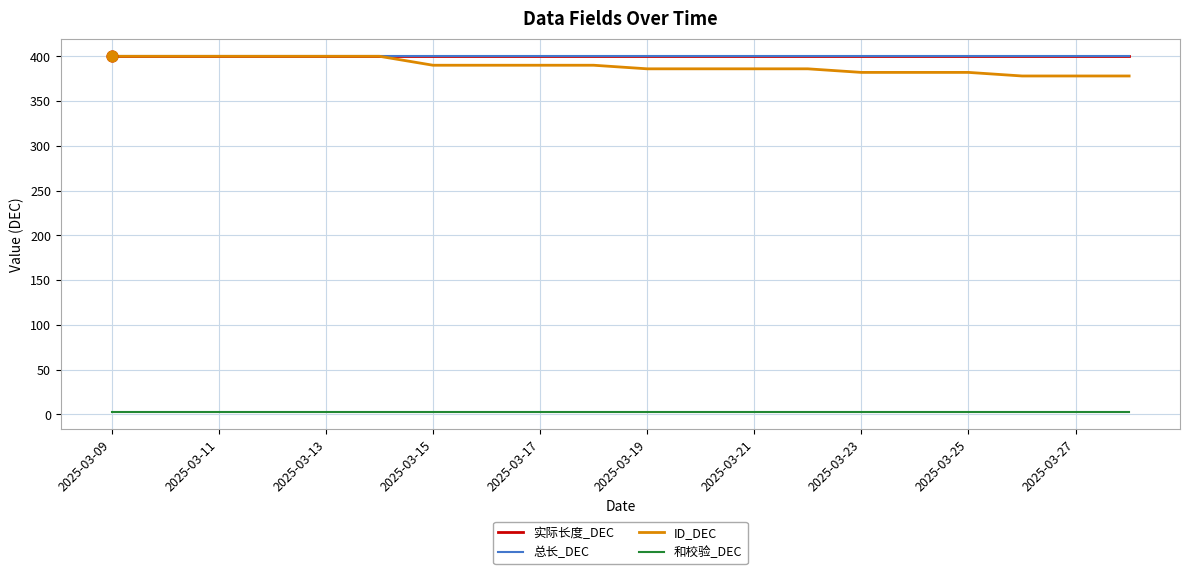

Which series has the largest total across all categories?

实际长度_DEC